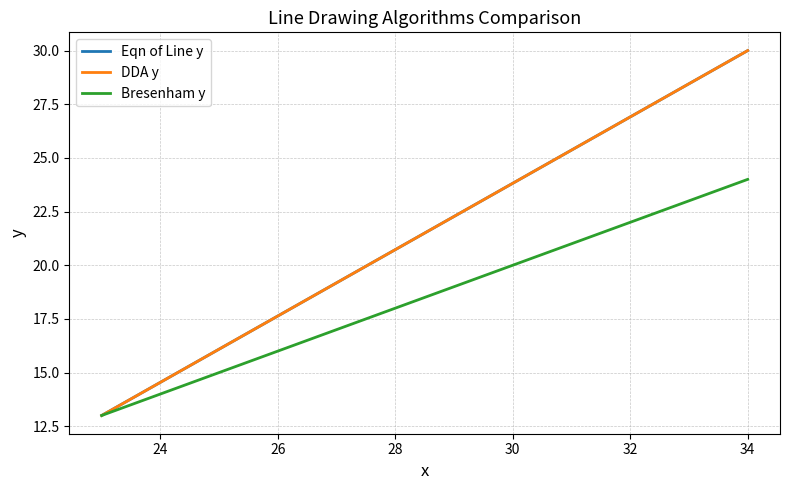

How many lines are shown in the chart?

3